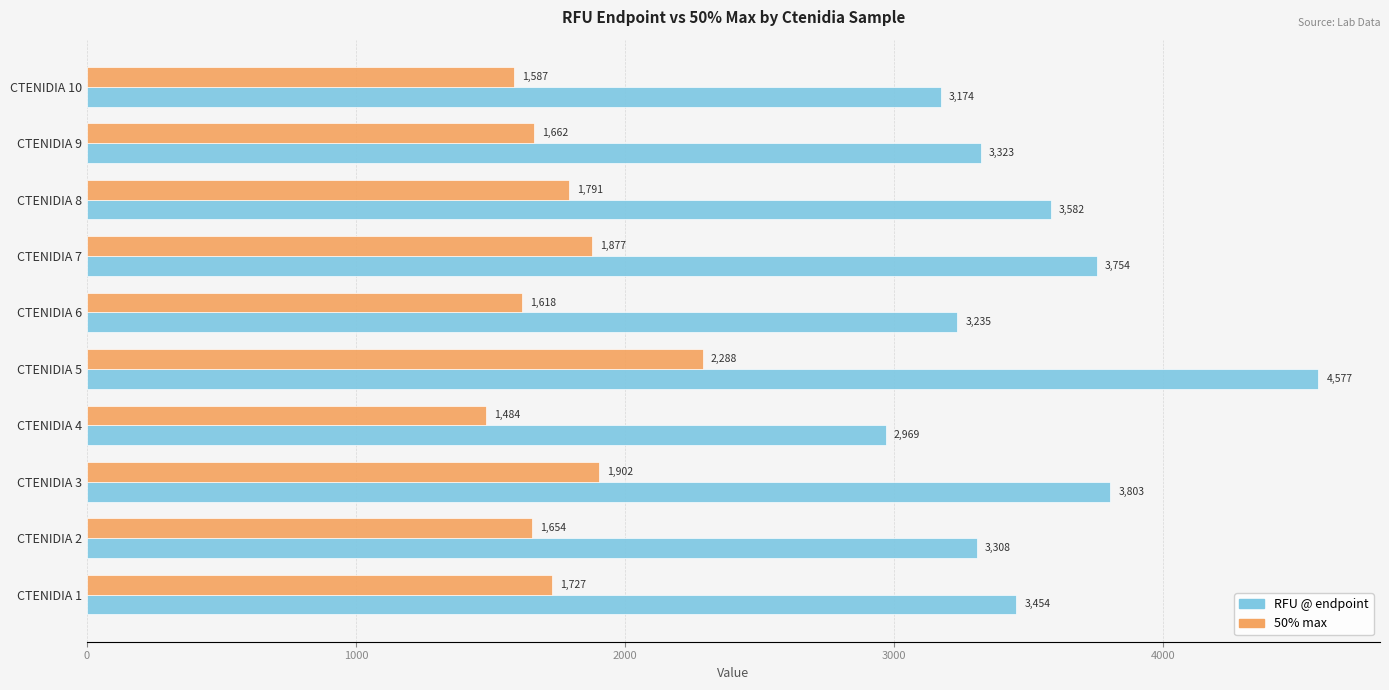

At which label does 50% max reach its peak?

CTENIDIA 5